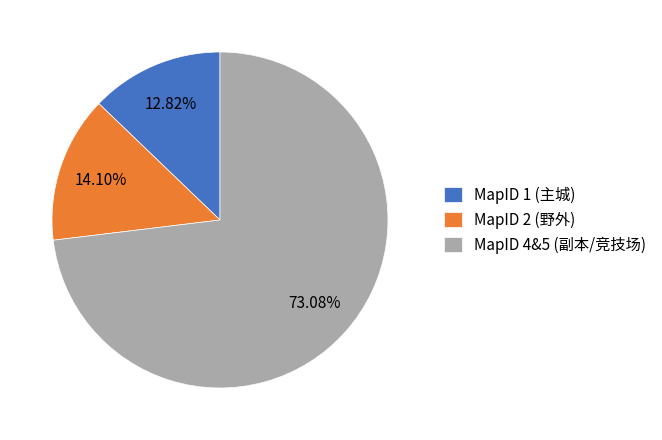

Rank the categories by value from lowest to highest.

MapID 1 (主城), MapID 2 (野外), MapID 4&5 (副本/竞技场)